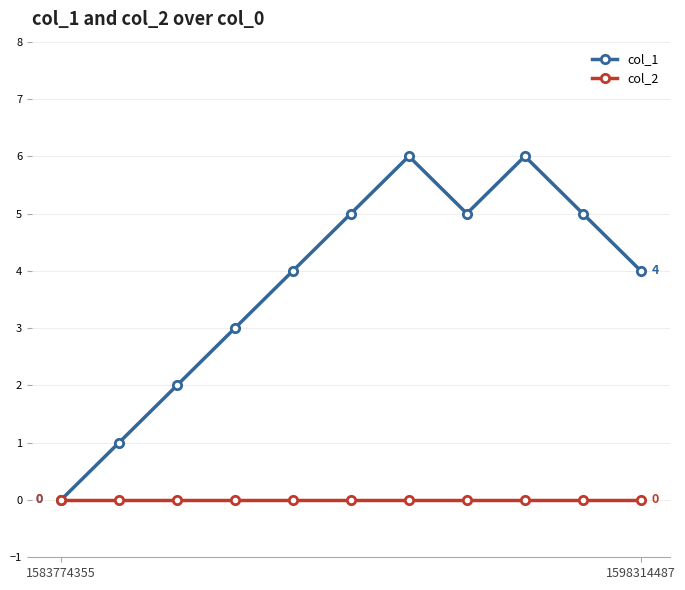

Which series has the largest total across all categories?

col_1